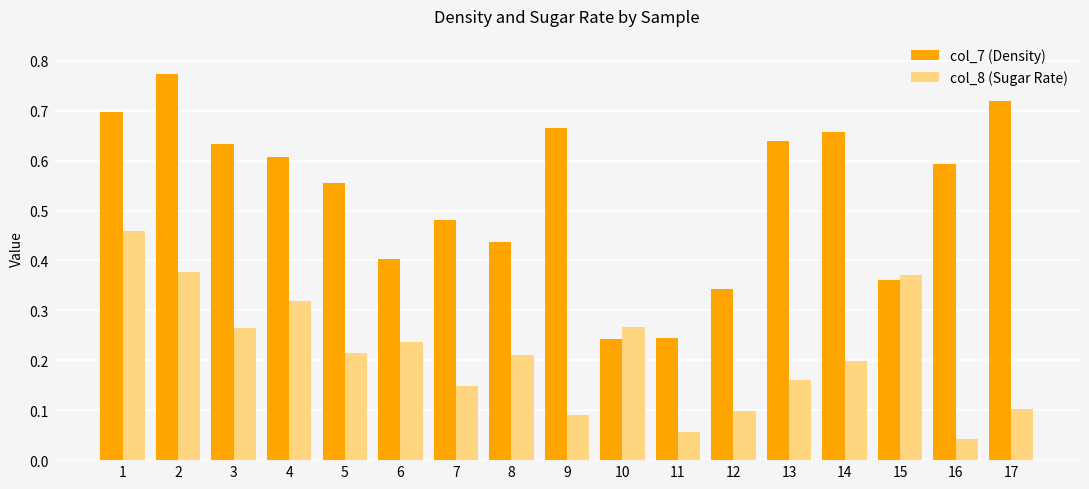

Which series has the widest spread of values?

col_7 (Density)